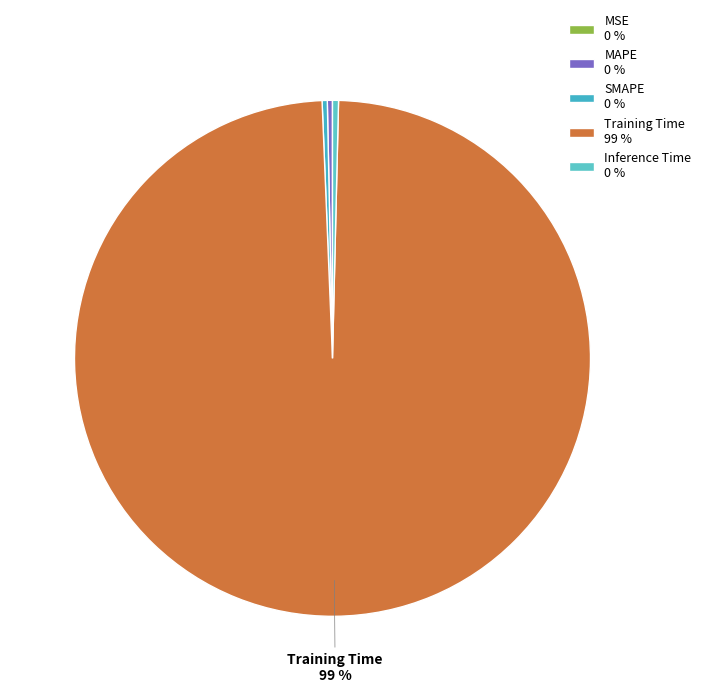

Which category has the smallest portion of the pie?

MSE